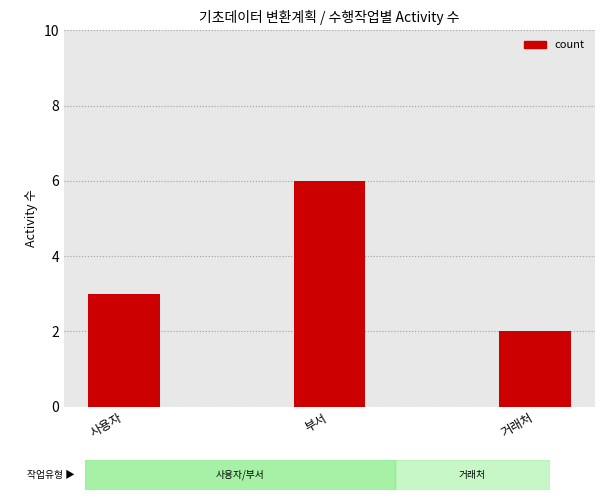

Are the bars horizontal?

No